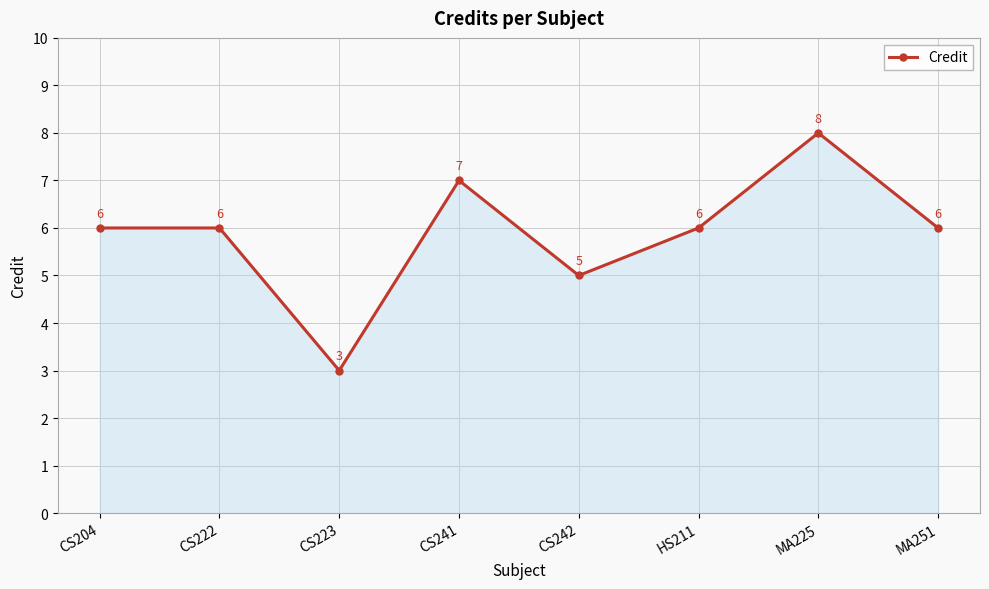

At which label is the value closest to 5?

CS242